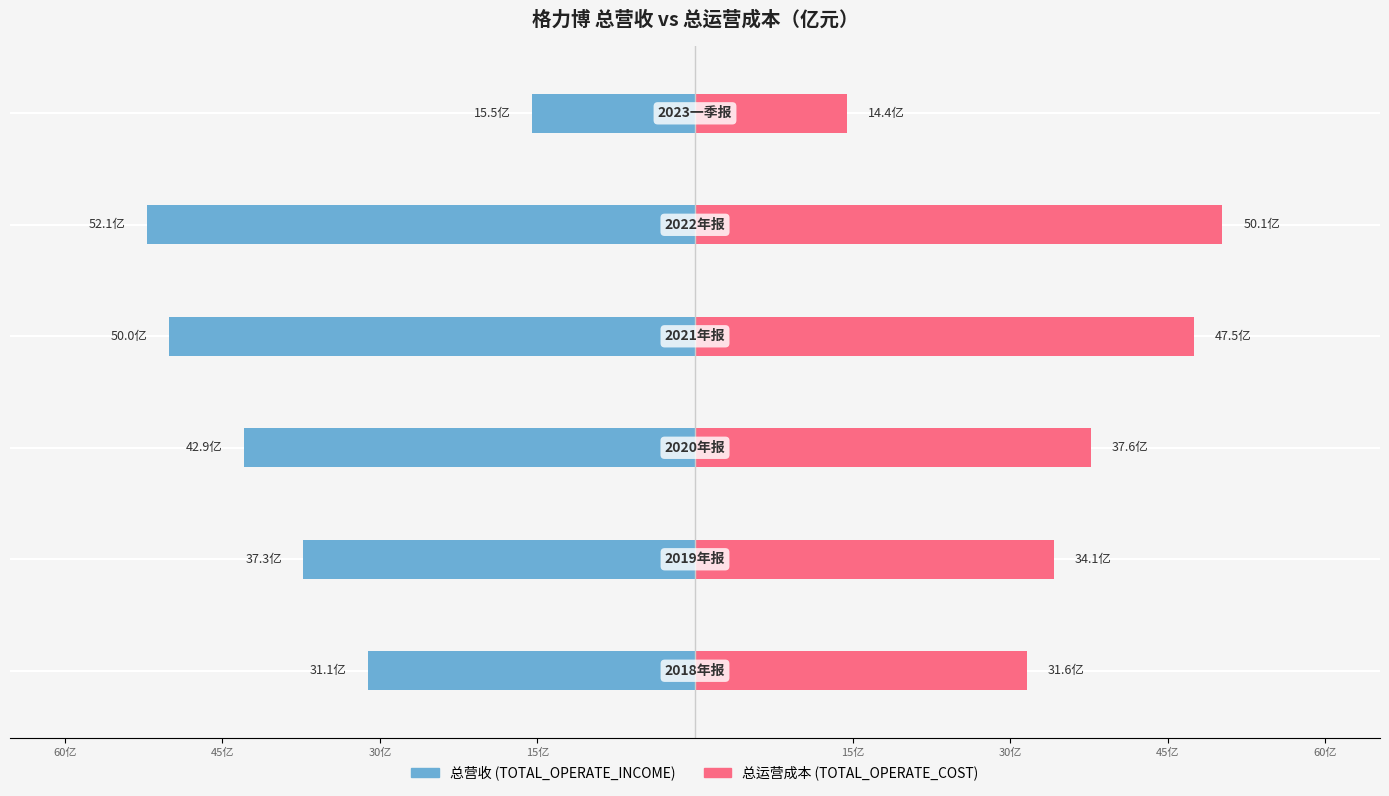

How many bars are there in total?

12